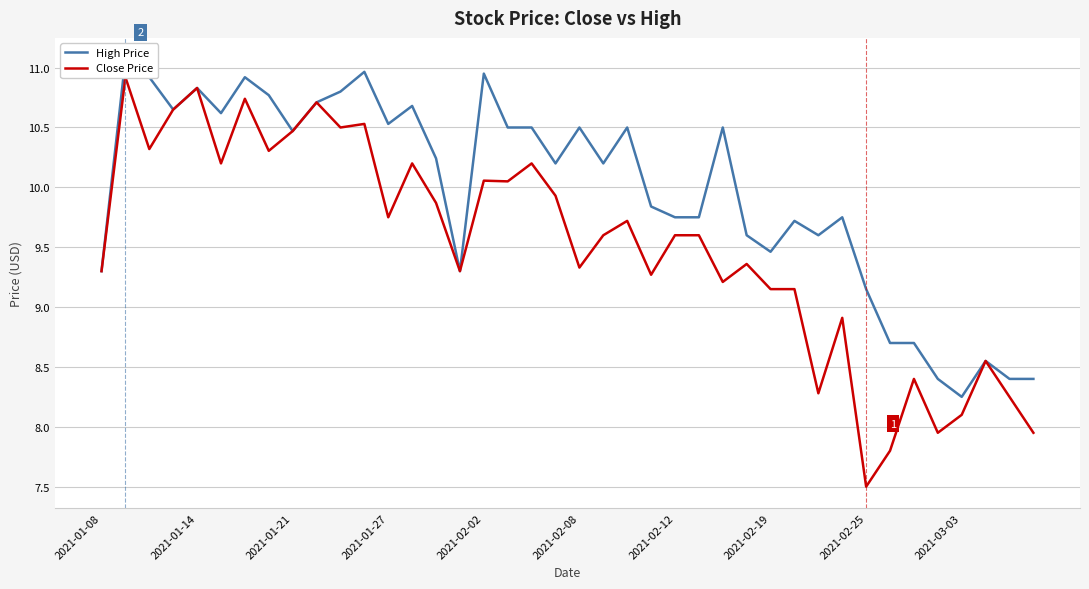

Is the value of High Price at 35 greater than the value of Close Price at 38?

Yes